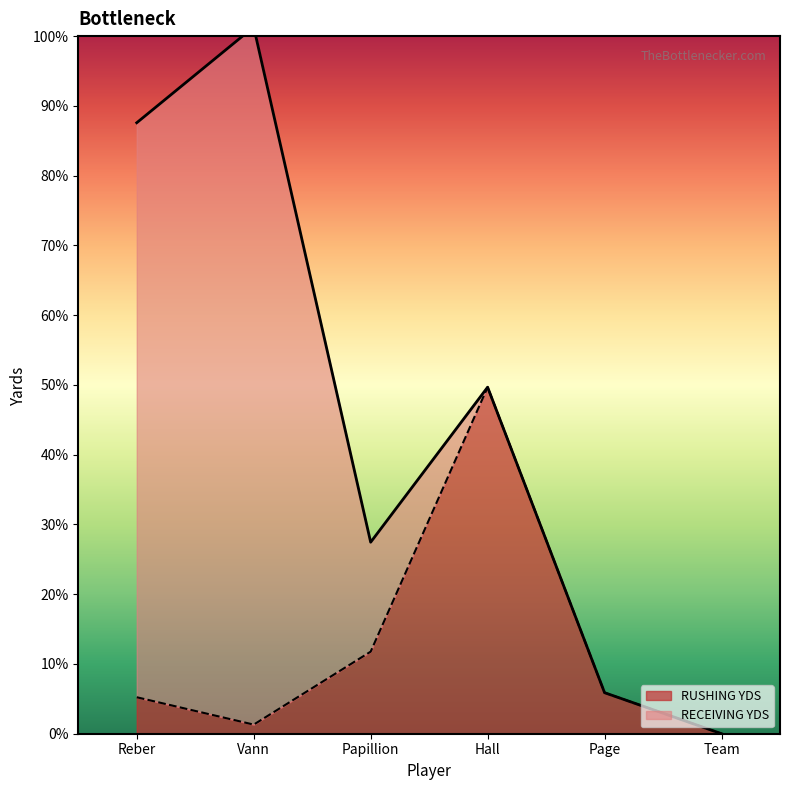

Is it true that the value at Hall is 49.7?

True